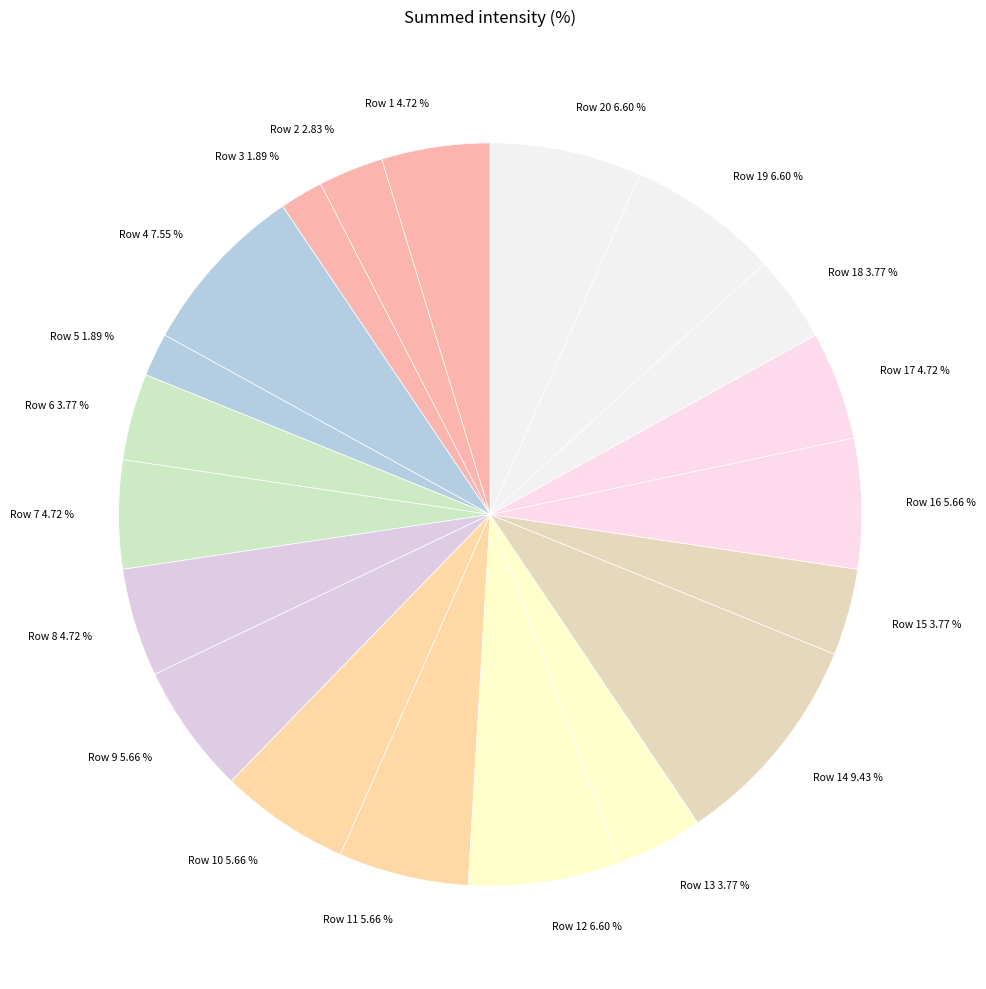

Between Row 8 4.72 % and Row 15 3.77 %, which is larger?

Row 8 4.72 %